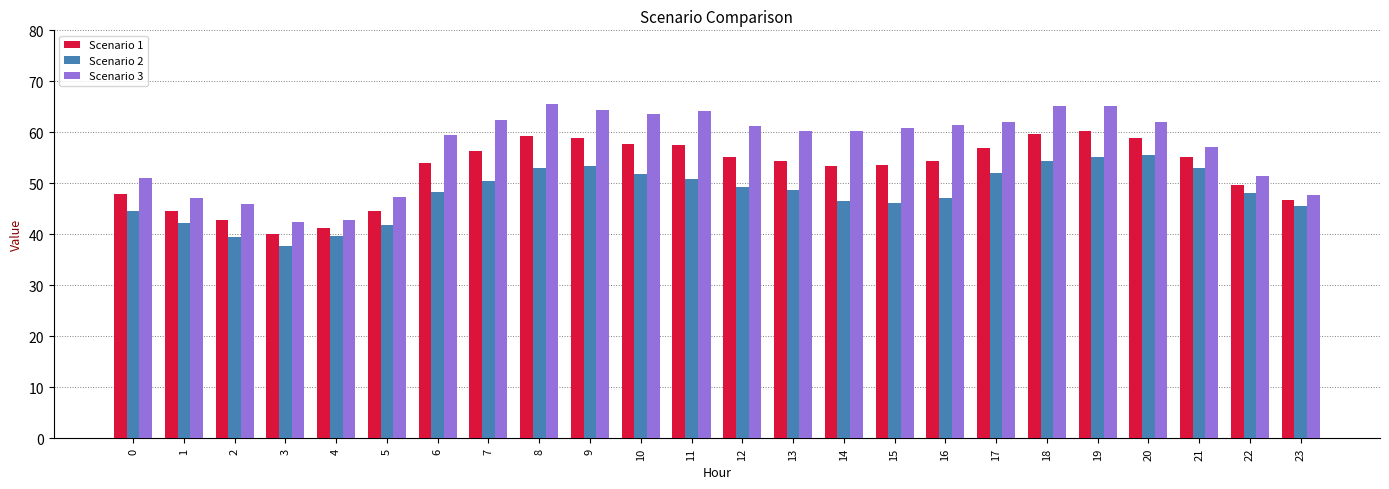

What are all the series names shown in the legend?

Scenario 1, Scenario 2, Scenario 3